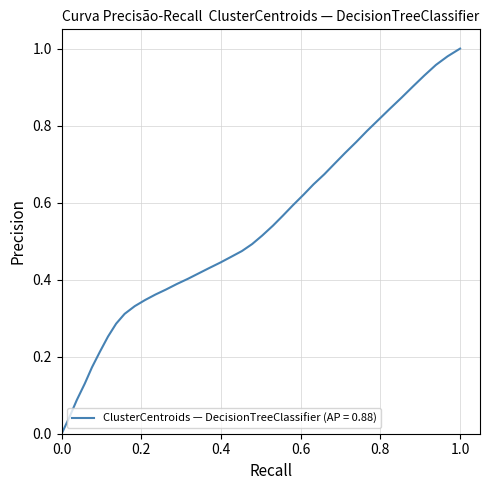

What is the sum of all values?

20.8